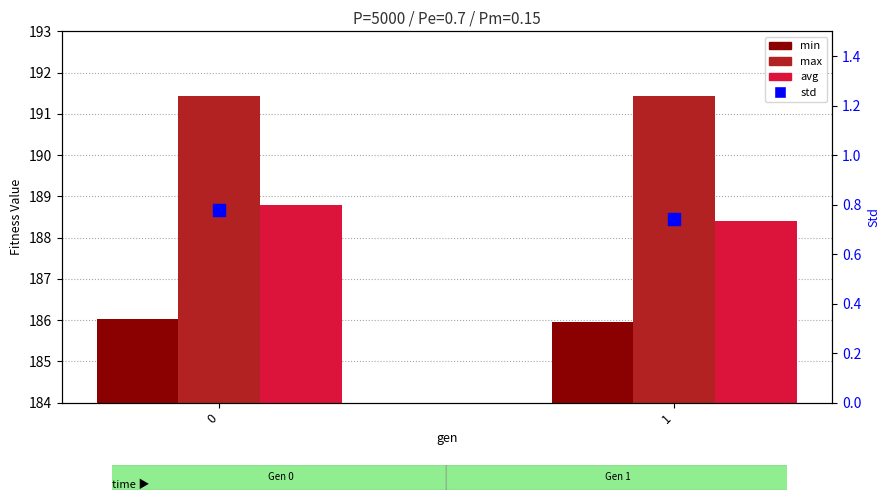

How many series are shown in this chart?

4